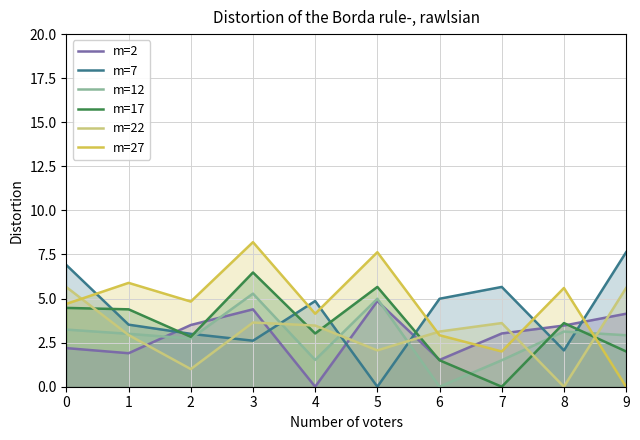

What is the highest value of the m=7 series?

7.6